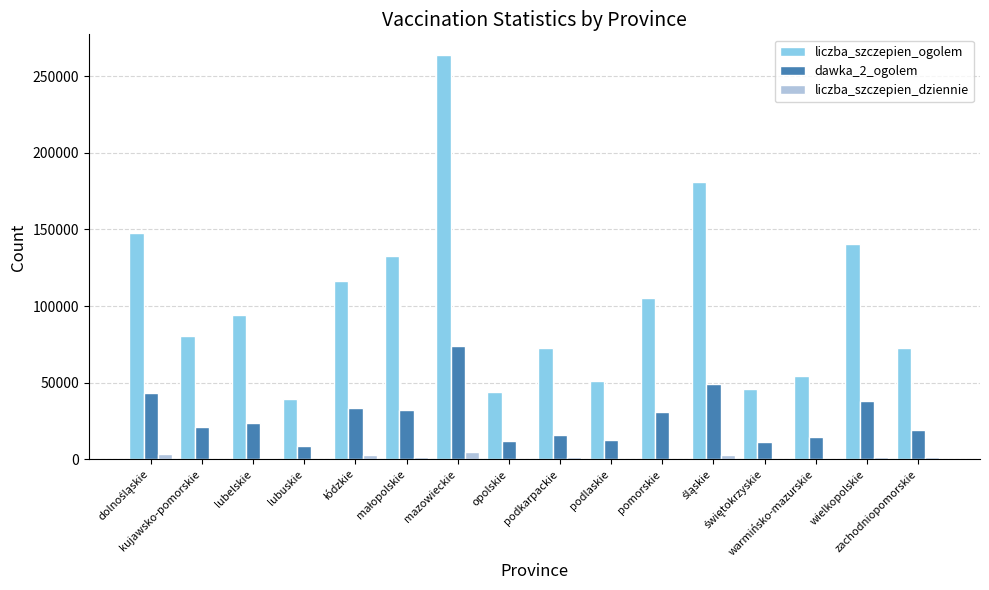

Which series has the largest total across all categories?

liczba_szczepien_ogolem